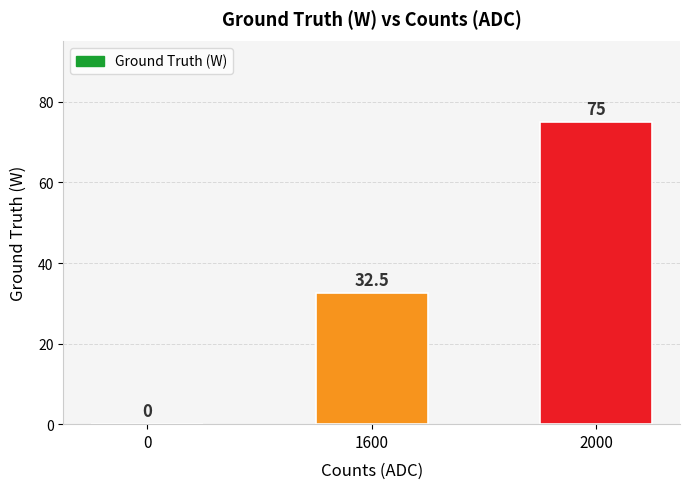

Count the number of values greater than 32.

2